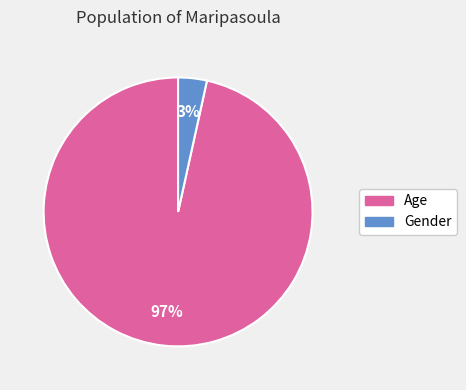

Rank the categories by value from lowest to highest.

Gender, Age